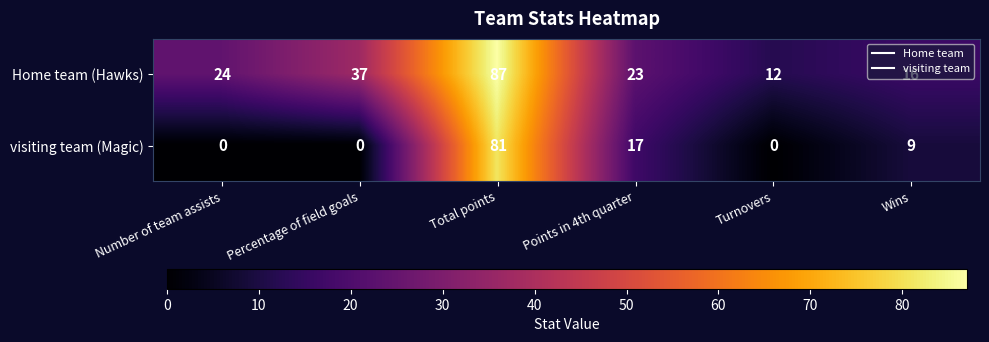

Rank the series by their average value, from highest to lowest.

Home team (Hawks), visiting team (Magic)